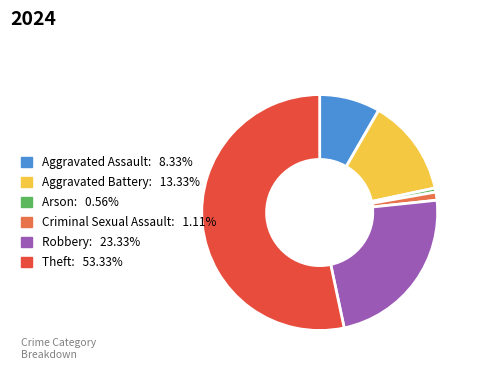

Rank the categories by value from lowest to highest.

Arson, Criminal Sexual Assault, Aggravated Assault, Aggravated Battery, Robbery, Theft